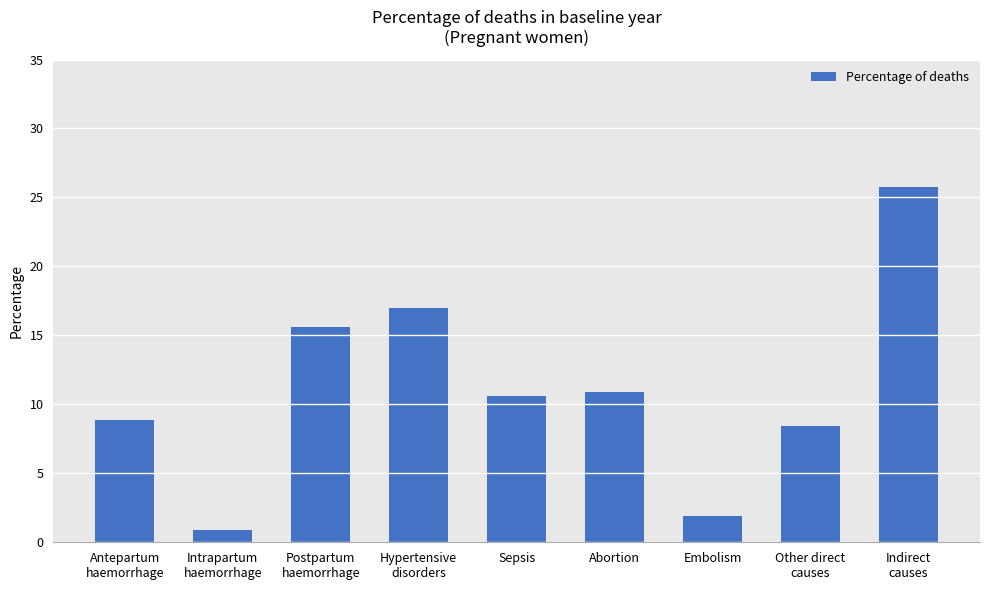

Which label corresponds to the smallest value in the chart?

Intrapartum
haemorrhage